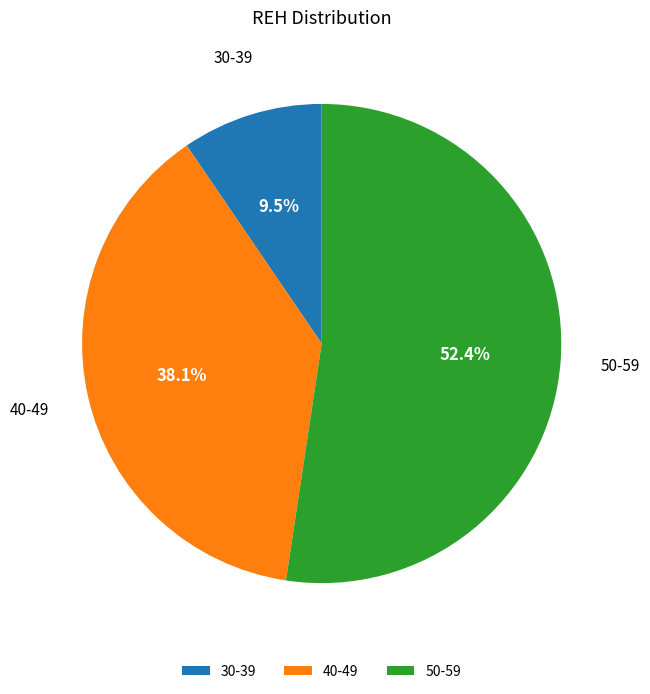

Rank the categories by value from lowest to highest.

30-39, 40-49, 50-59